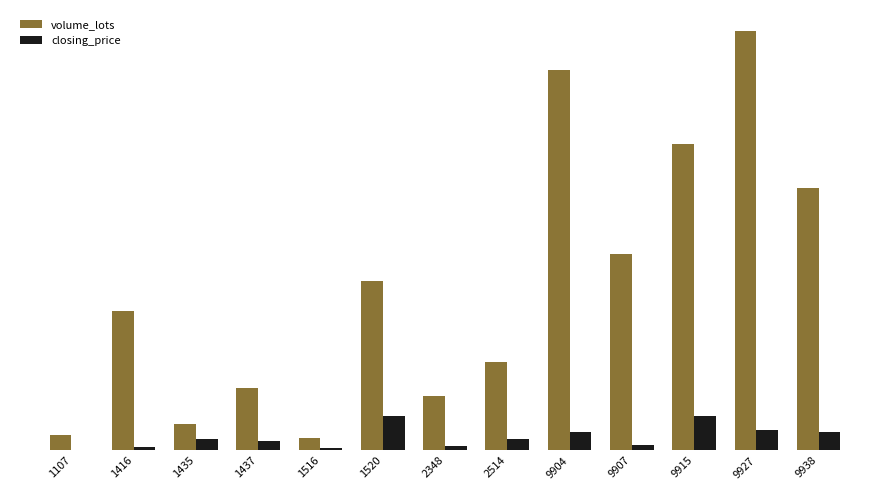

Reading left to right, what are all the values shown in this chart?

volume_lots: 1107=18.0	1416=166.0	1435=32.0	1437=75.0	1516=15.0	1520=203.0	2348=65.0	2514=106.0	9904=454.0	9907=235.0	9915=366.0	9927=501.0	9938=314.0
closing_price: 1107=0.4	1416=4.1	1435=14.3	1437=11.9	1516=3.5	1520=41.4	2348=5.3	2514=14.2	9904=22.0	9907=6.9	9915=40.9	9927=24.9	9938=22.1